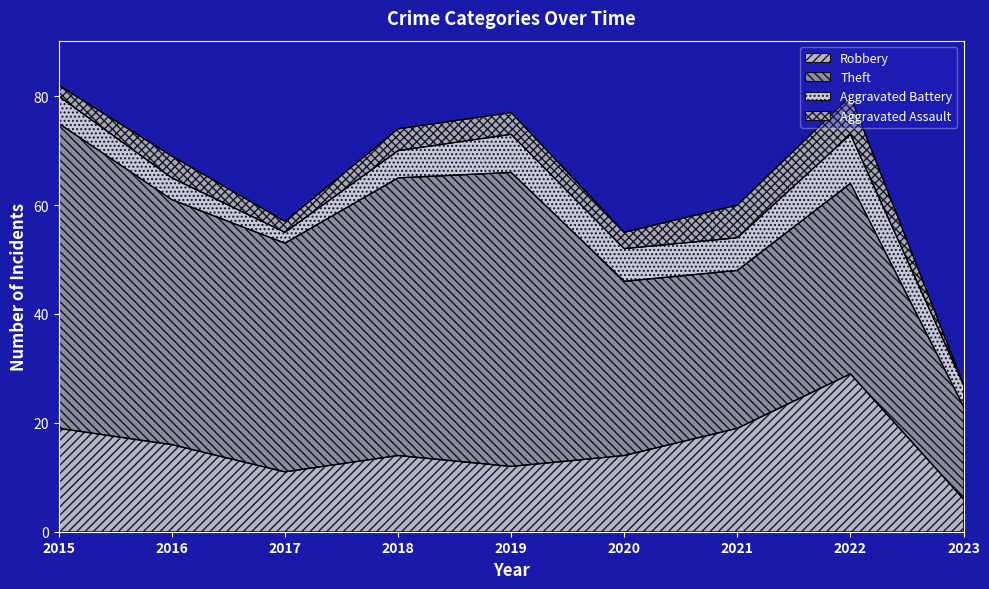

What are all the series names shown in the legend?

Robbery, Theft, Aggravated Battery, Aggravated Assault